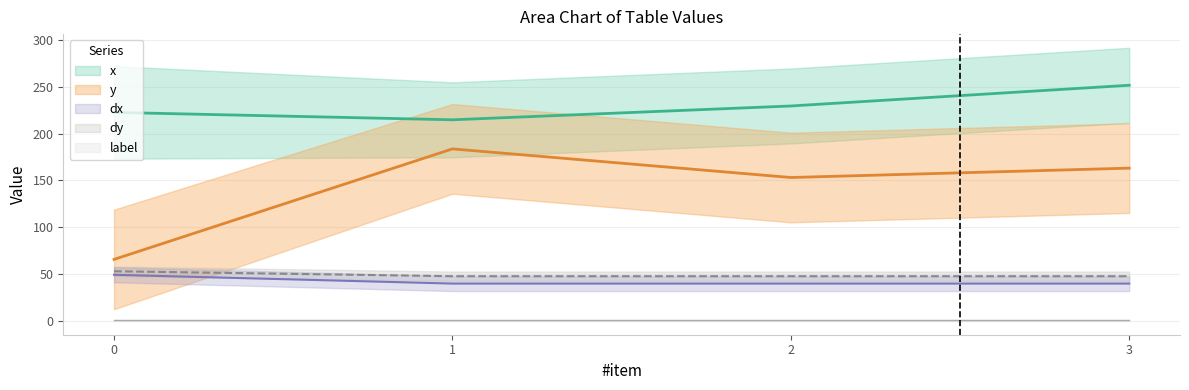

How many values in the y series are below 163?

2